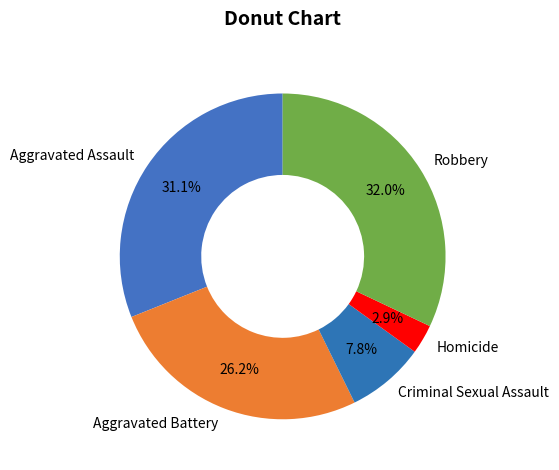

Which category has the biggest portion of the pie?

Robbery